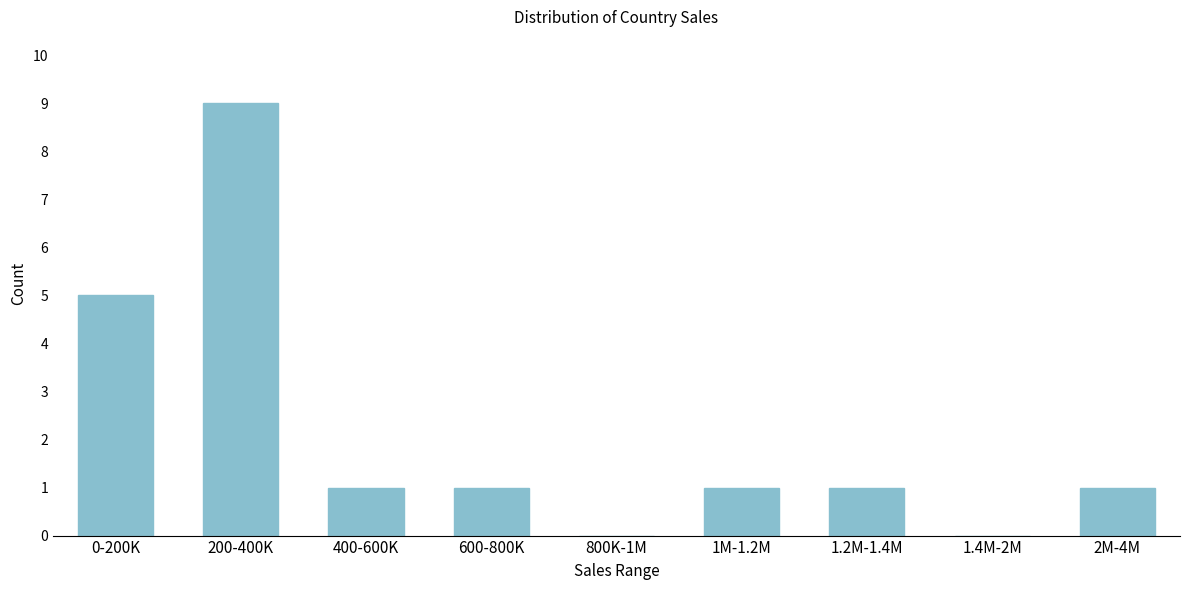

Reading left to right, transcribe all the data shown in this chart.

0-200K=5	200-400K=9	400-600K=1	600-800K=1	800K-1M=0	1M-1.2M=1	1.2M-1.4M=1	1.4M-2M=0	2M-4M=1